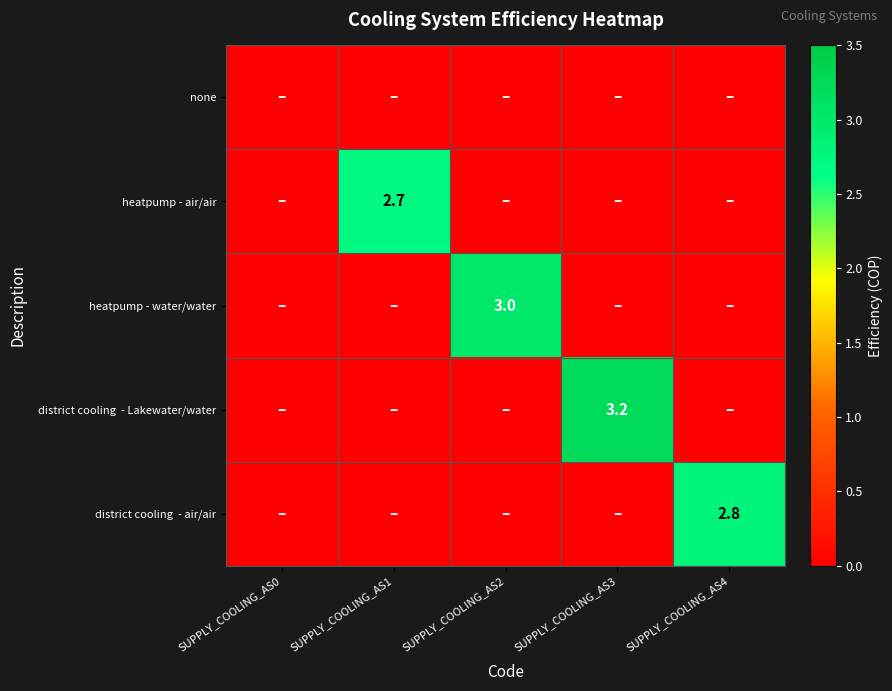

Is it true that heatpump - water/water equals 4.2 at SUPPLY_COOLING_AS2?

False